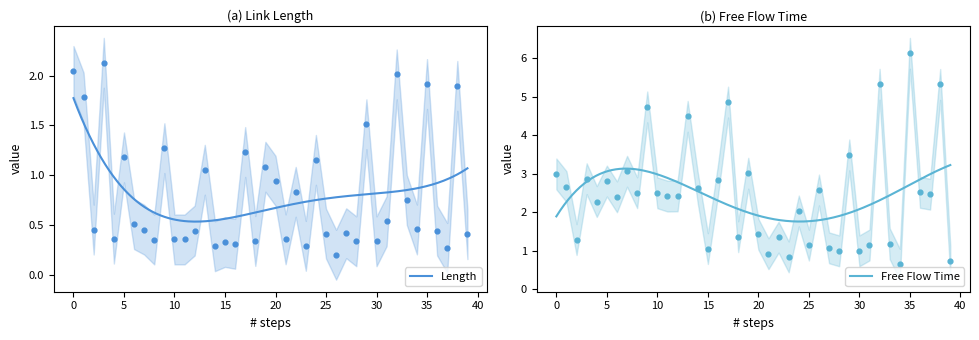

Which series reaches the maximum Y coordinate?

Free Flow Time